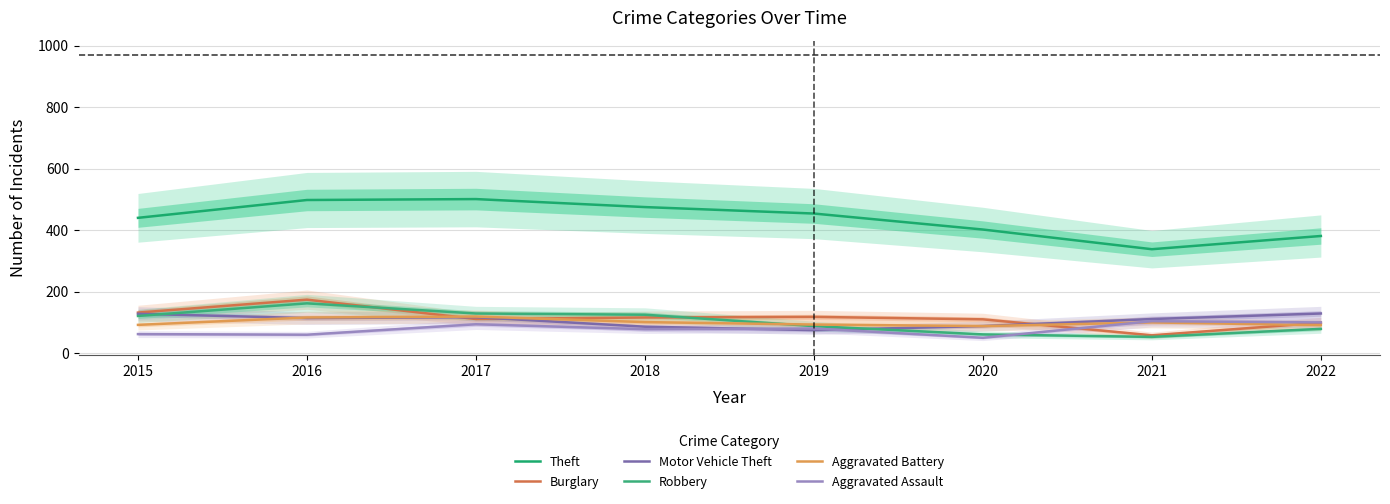

How many series are shown in this chart?

6